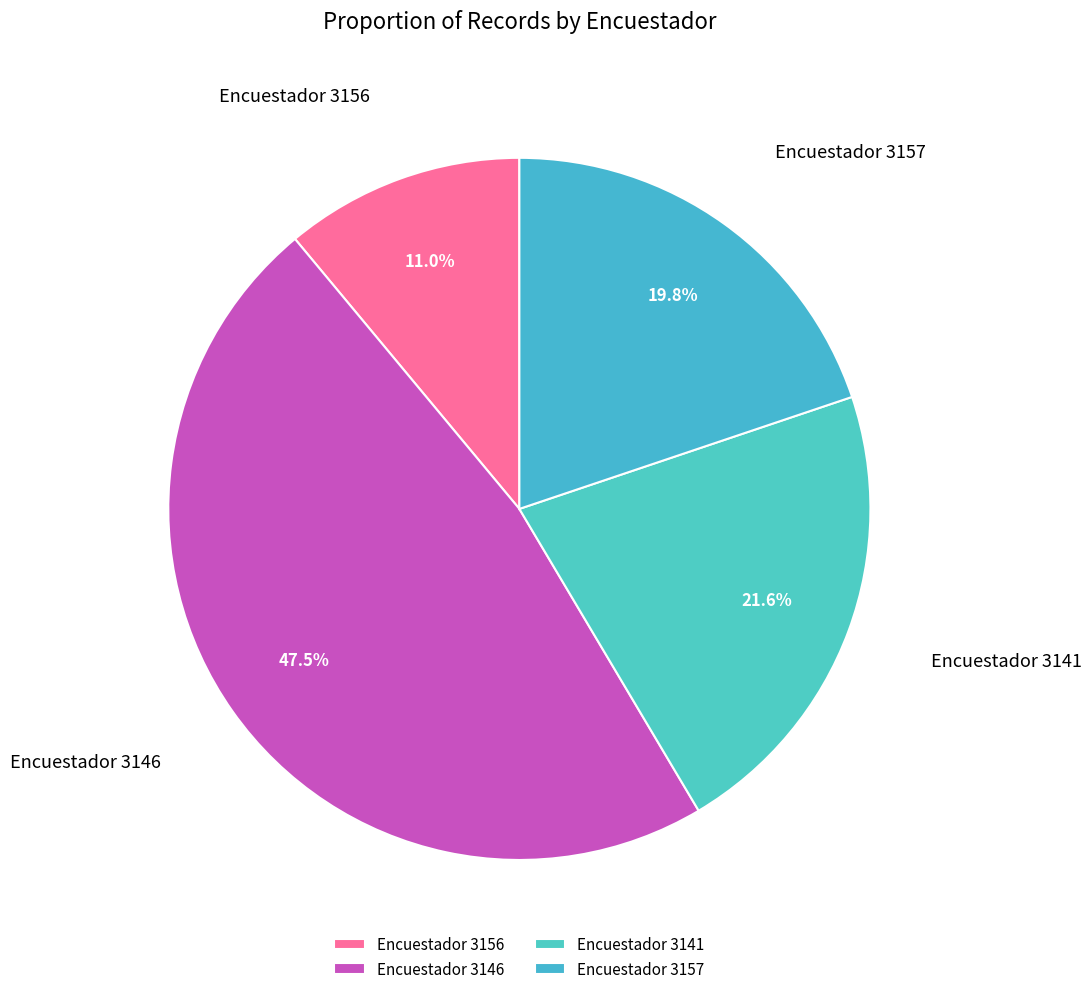

Does Encuestador 3146 represent more than half of the total?

No